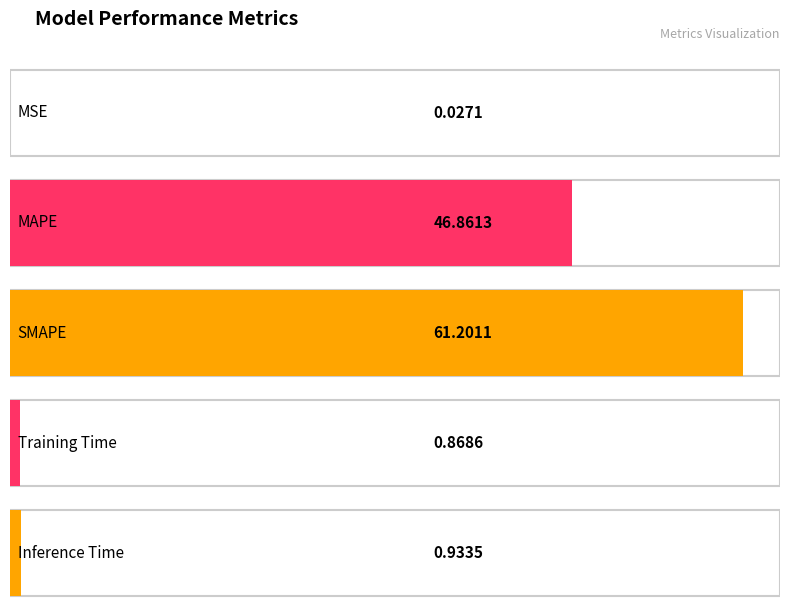

What is the label of the 2nd bar from the left?

MAPE